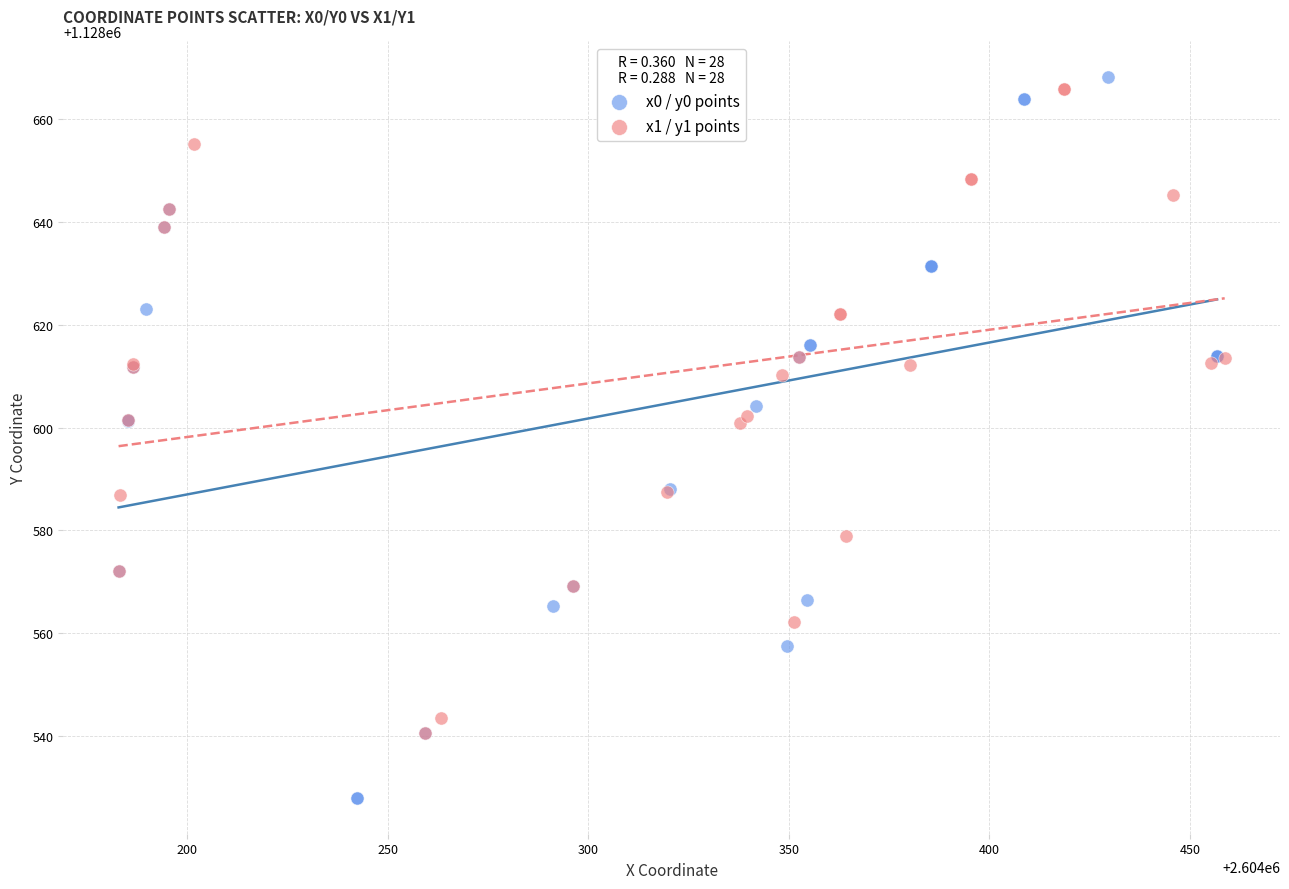

Which series contains the lowest Y value?

x0 / y0 points